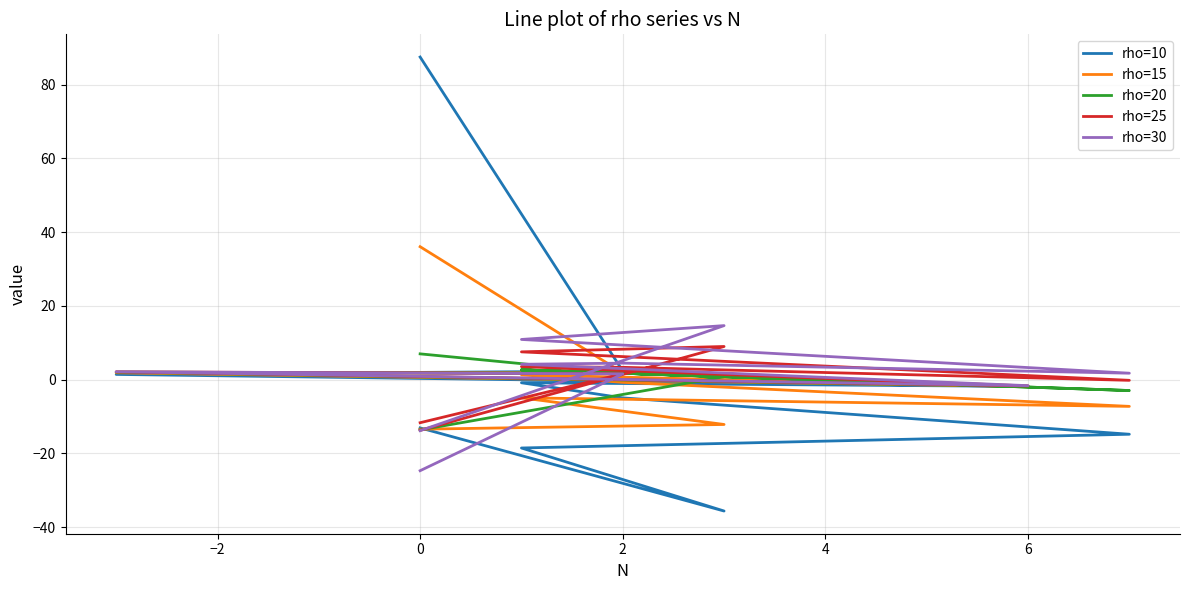

List the series in order of their peak value, highest first.

rho=10, rho=15, rho=30, rho=25, rho=20